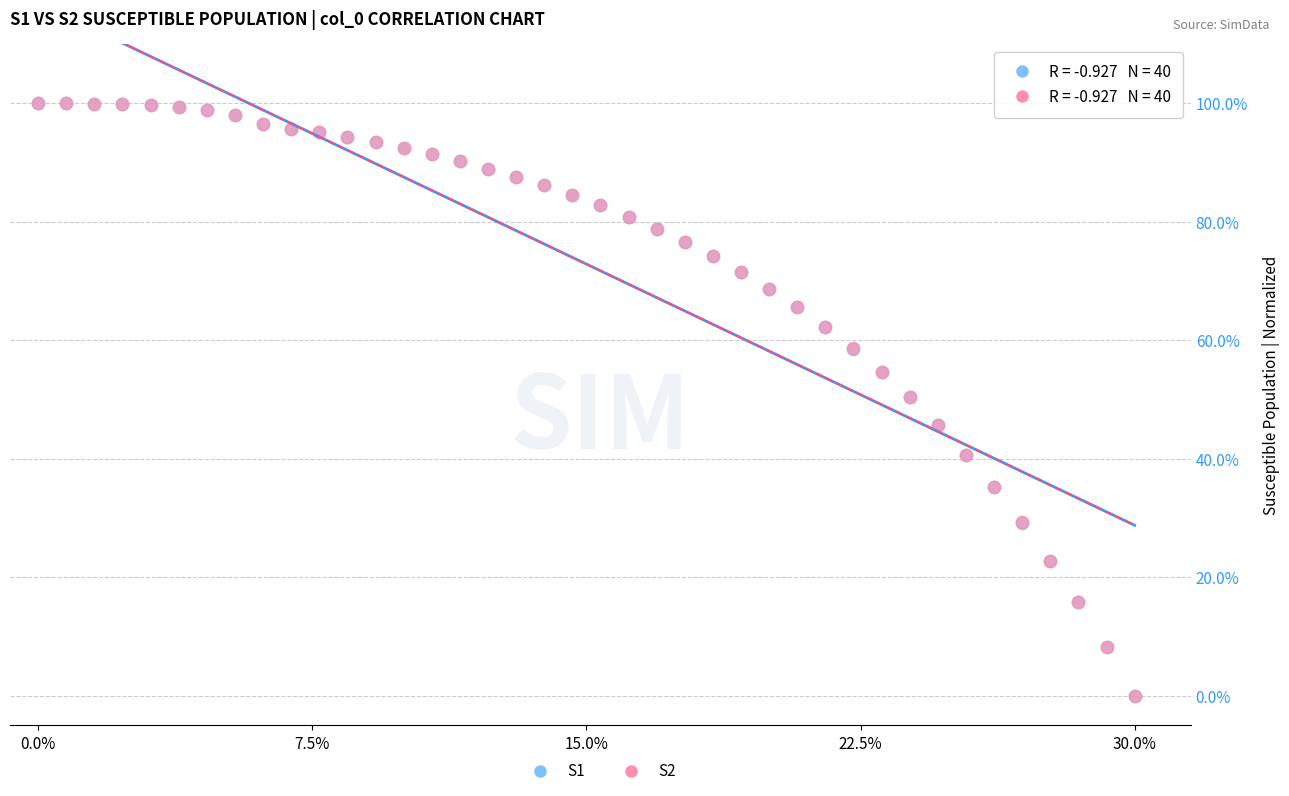

What are all the series names shown in the legend?

S1, S2